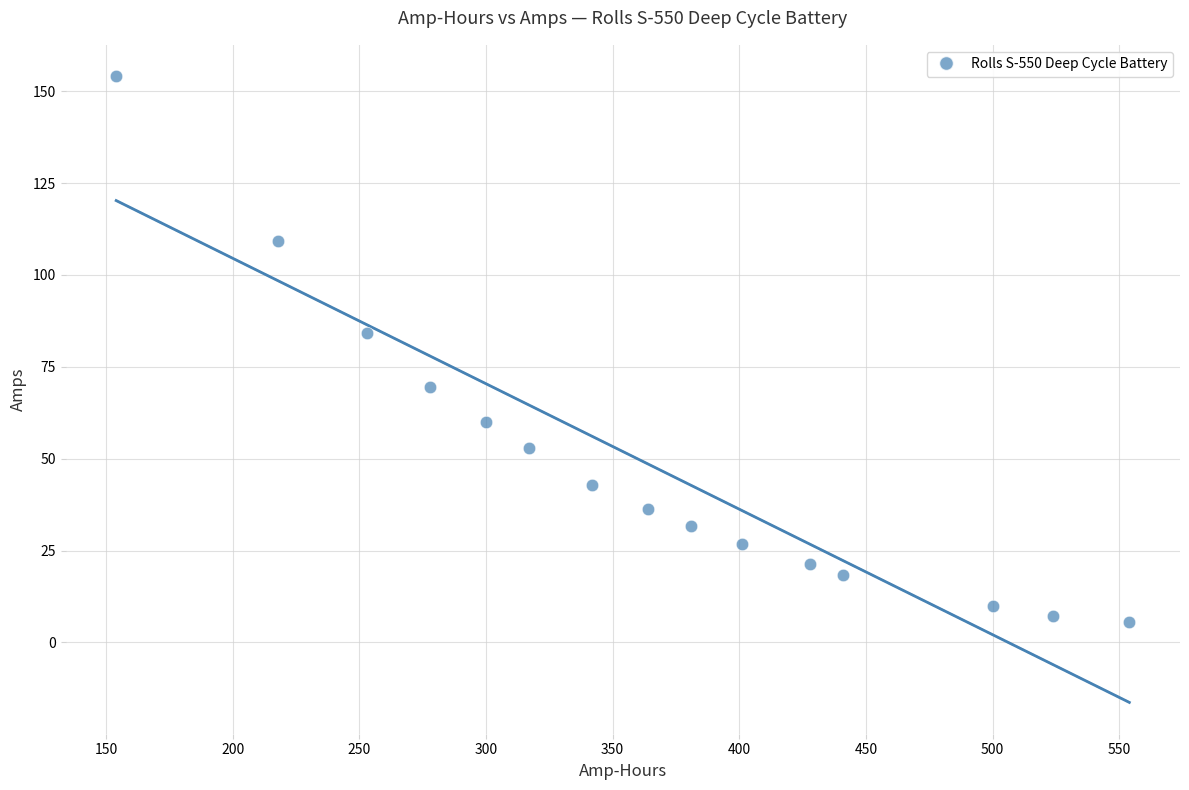

What is the range of X values (max minus min)?

400.0